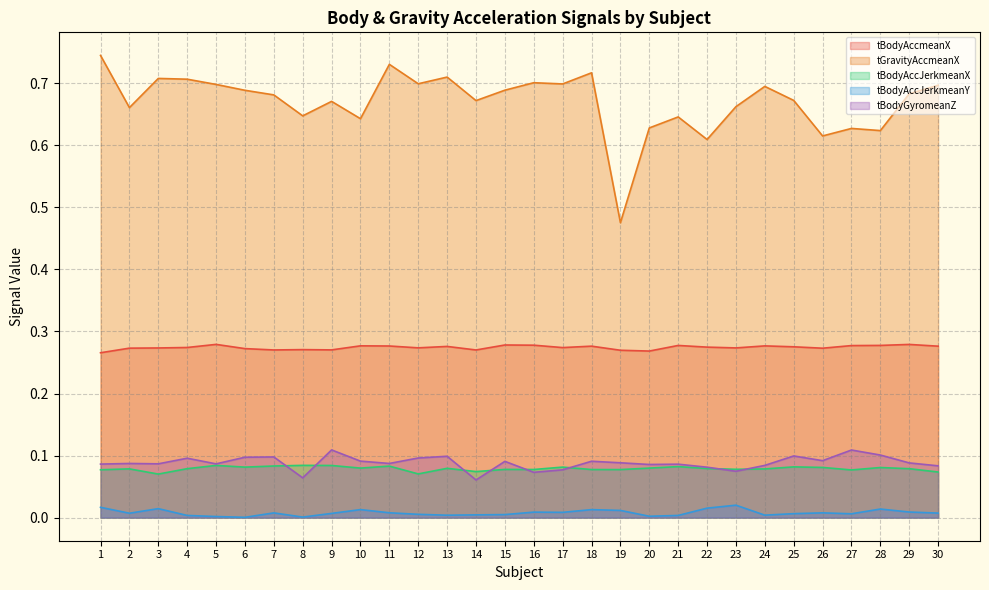

Which series has the largest total across all categories?

tGravityAccmeanX